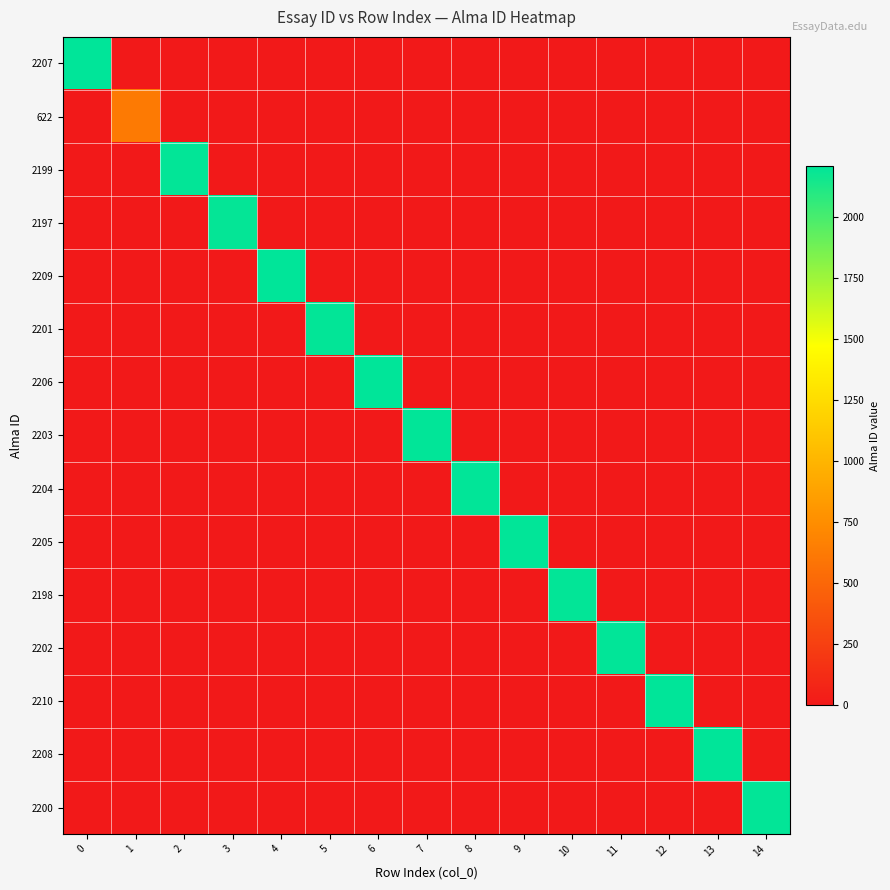

Reading right to left, list all the values displayed in this chart.

2207: 14=0	13=0	12=0	11=0	10=0	9=0	8=0	7=0	6=0	5=0	4=0	3=0	2=0	1=0	0=2207
622: 14=0	13=0	12=0	11=0	10=0	9=0	8=0	7=0	6=0	5=0	4=0	3=0	2=0	1=622	0=0
2199: 14=0	13=0	12=0	11=0	10=0	9=0	8=0	7=0	6=0	5=0	4=0	3=0	2=2199	1=0	0=0
2197: 14=0	13=0	12=0	11=0	10=0	9=0	8=0	7=0	6=0	5=0	4=0	3=2197	2=0	1=0	0=0
2209: 14=0	13=0	12=0	11=0	10=0	9=0	8=0	7=0	6=0	5=0	4=2209	3=0	2=0	1=0	0=0
2201: 14=0	13=0	12=0	11=0	10=0	9=0	8=0	7=0	6=0	5=2201	4=0	3=0	2=0	1=0	0=0
2206: 14=0	13=0	12=0	11=0	10=0	9=0	8=0	7=0	6=2206	5=0	4=0	3=0	2=0	1=0	0=0
2203: 14=0	13=0	12=0	11=0	10=0	9=0	8=0	7=2203	6=0	5=0	4=0	3=0	2=0	1=0	0=0
2204: 14=0	13=0	12=0	11=0	10=0	9=0	8=2204	7=0	6=0	5=0	4=0	3=0	2=0	1=0	0=0
2205: 14=0	13=0	12=0	11=0	10=0	9=2205	8=0	7=0	6=0	5=0	4=0	3=0	2=0	1=0	0=0
2198: 14=0	13=0	12=0	11=0	10=2198	9=0	8=0	7=0	6=0	5=0	4=0	3=0	2=0	1=0	0=0
2202: 14=0	13=0	12=0	11=2202	10=0	9=0	8=0	7=0	6=0	5=0	4=0	3=0	2=0	1=0	0=0
2210: 14=0	13=0	12=2210	11=0	10=0	9=0	8=0	7=0	6=0	5=0	4=0	3=0	2=0	1=0	0=0
2208: 14=0	13=2208	12=0	11=0	10=0	9=0	8=0	7=0	6=0	5=0	4=0	3=0	2=0	1=0	0=0
2200: 14=2200	13=0	12=0	11=0	10=0	9=0	8=0	7=0	6=0	5=0	4=0	3=0	2=0	1=0	0=0